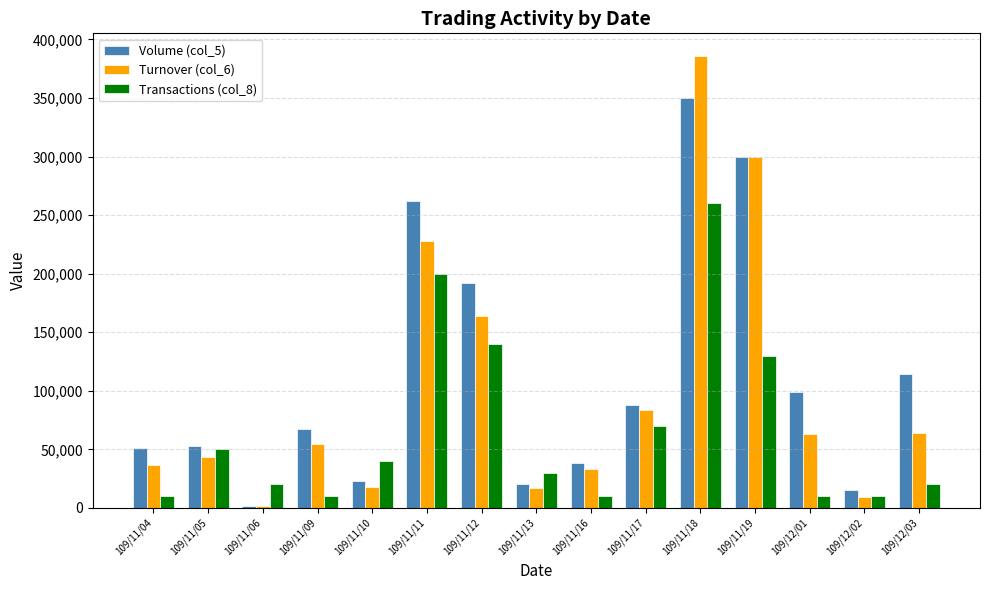

List the series in order of their overall mean, highest first.

Volume (col_5), Turnover (col_6), Transactions (col_8)